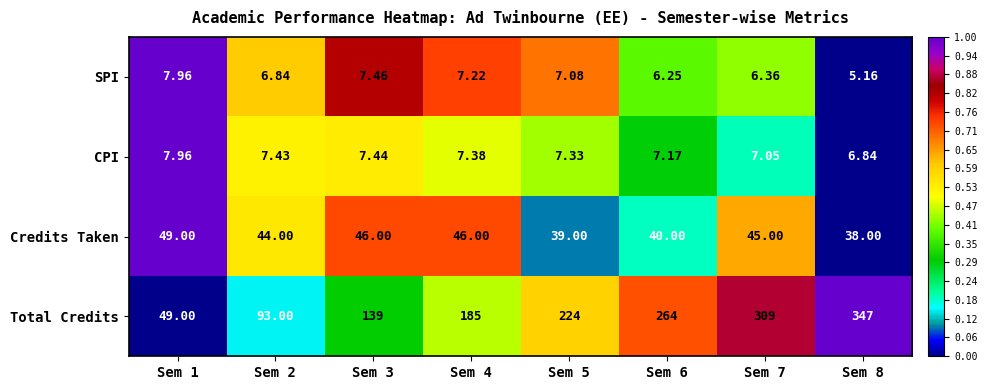

How many categories are shown in the chart?

8